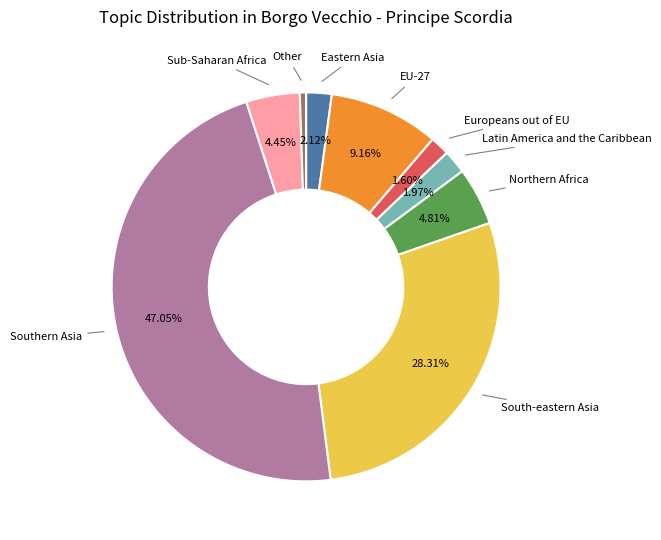

Is there any slice that represents more than half of the pie?

No